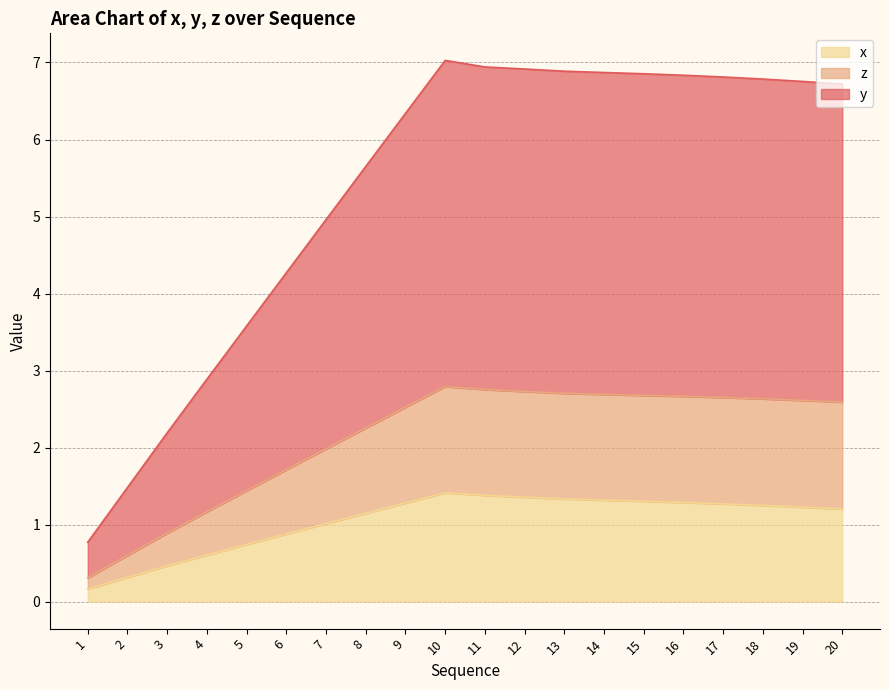

At which label does z first exceed 2?

8